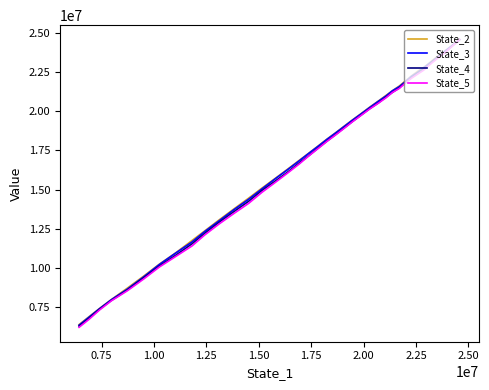

How many data points in State_3 are above 18608963?

20